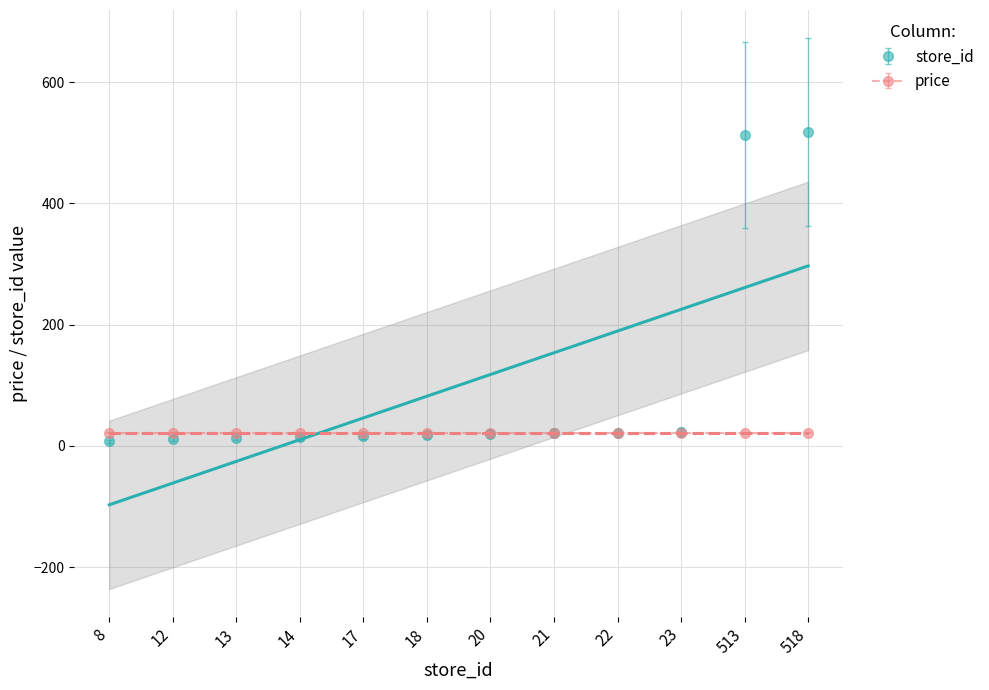

True or false: the data shows 518 at 518.

True